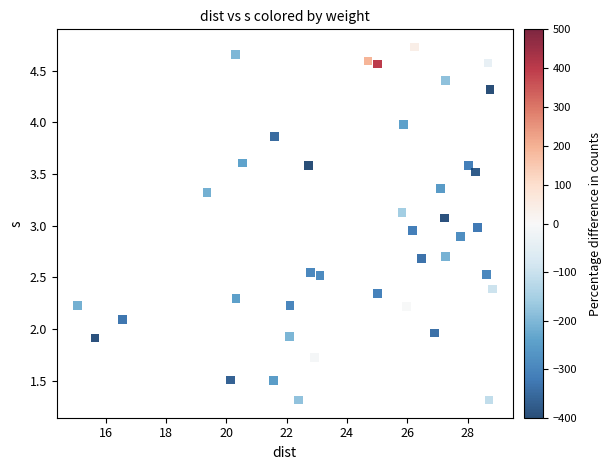

What is the range of X values (max minus min)?

13.7